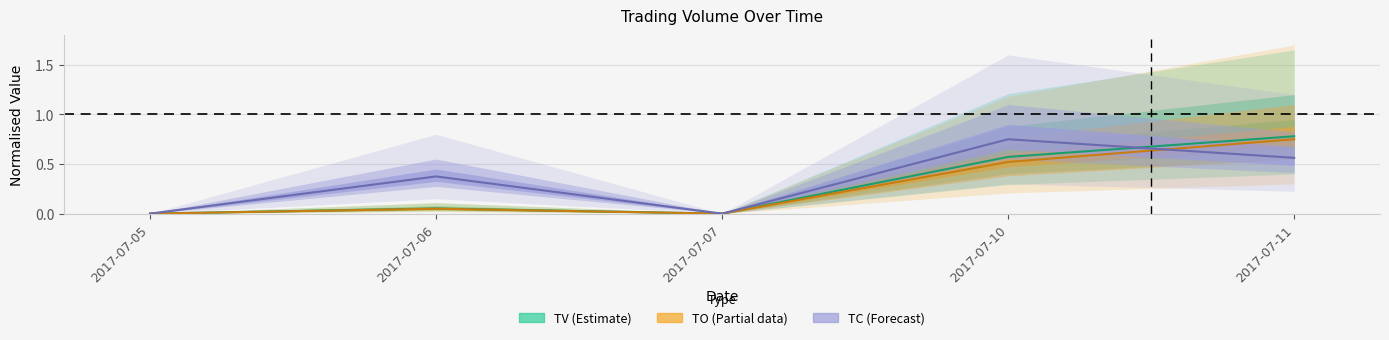

True or false: TV (Estimate) and TO (Partial) cross at least once.

False